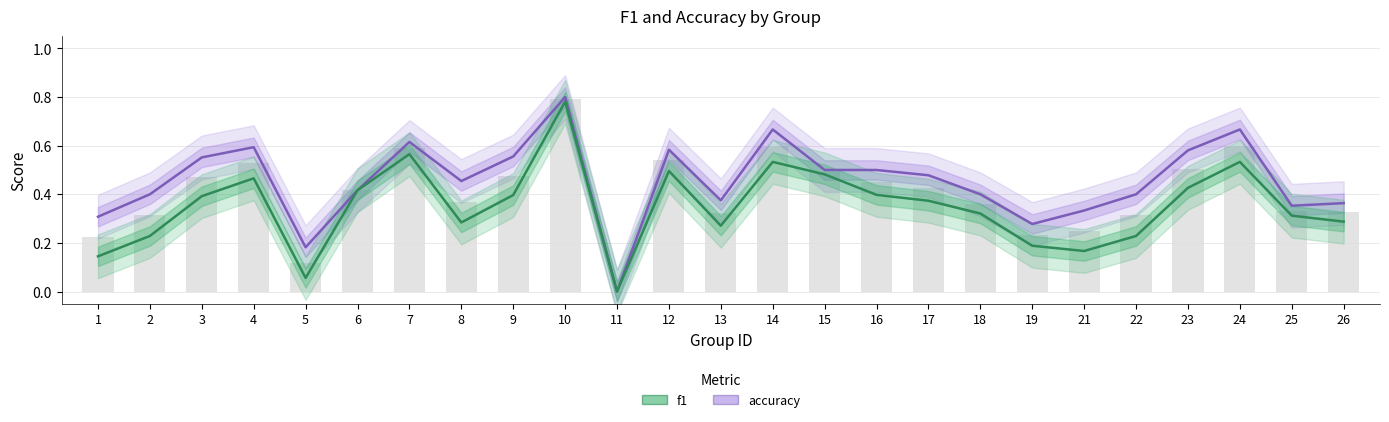

What is the sum of the f1 values at 8 and 23?

0.7